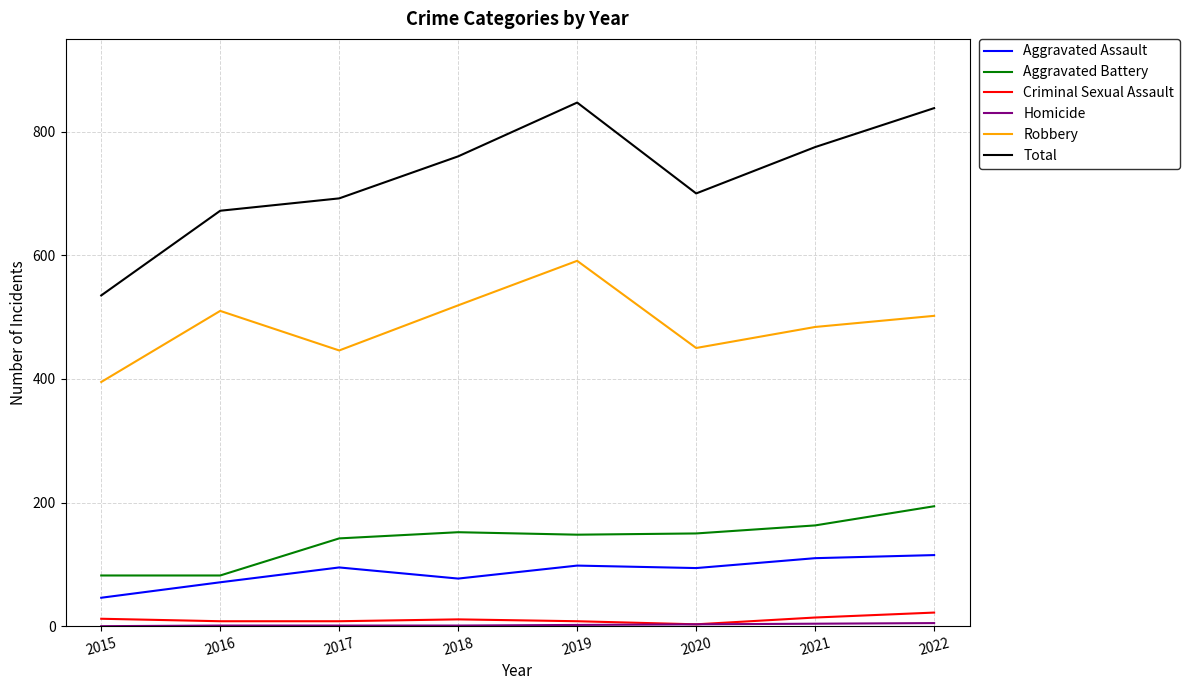

Is the value of Criminal Sexual Assault at 2021 greater than the value of Total at 2019?

No